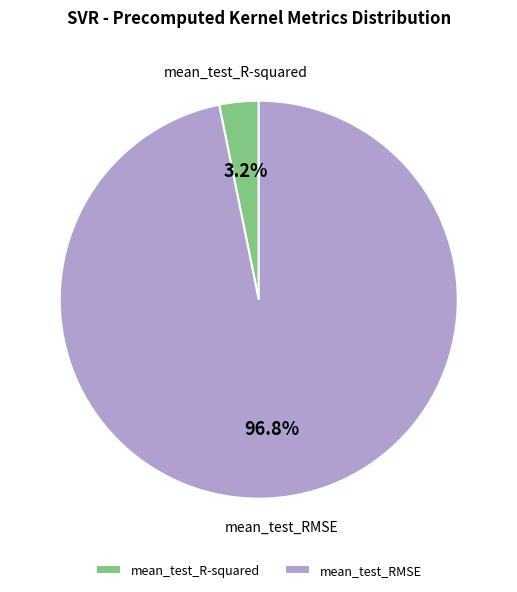

Which category has the biggest portion of the pie?

mean_test_RMSE